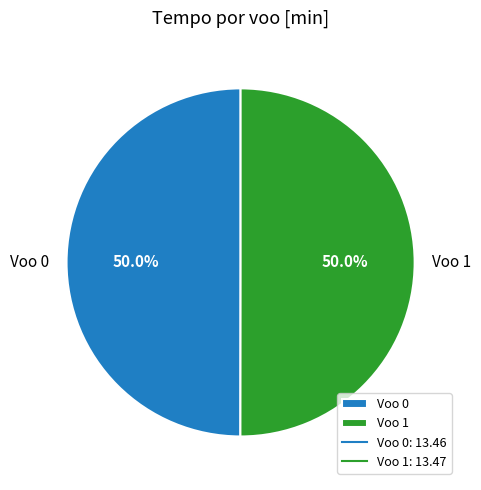

What portion of the pie excludes Voo 1?

50.0%